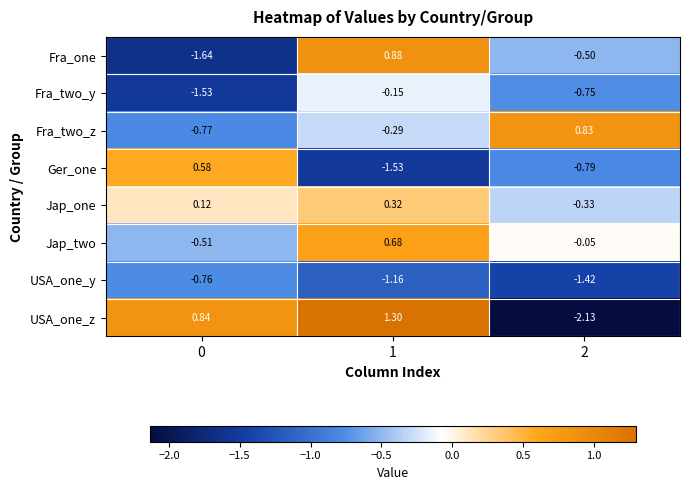

Which label corresponds to the smallest value in the chart?

2